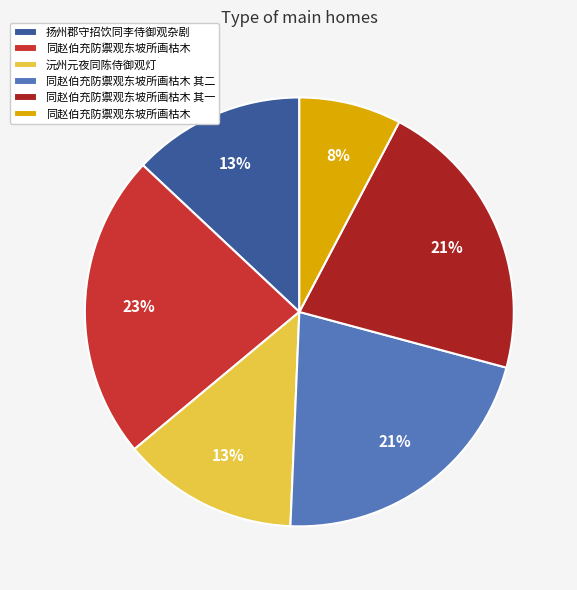

Does any single category account for the majority?

No